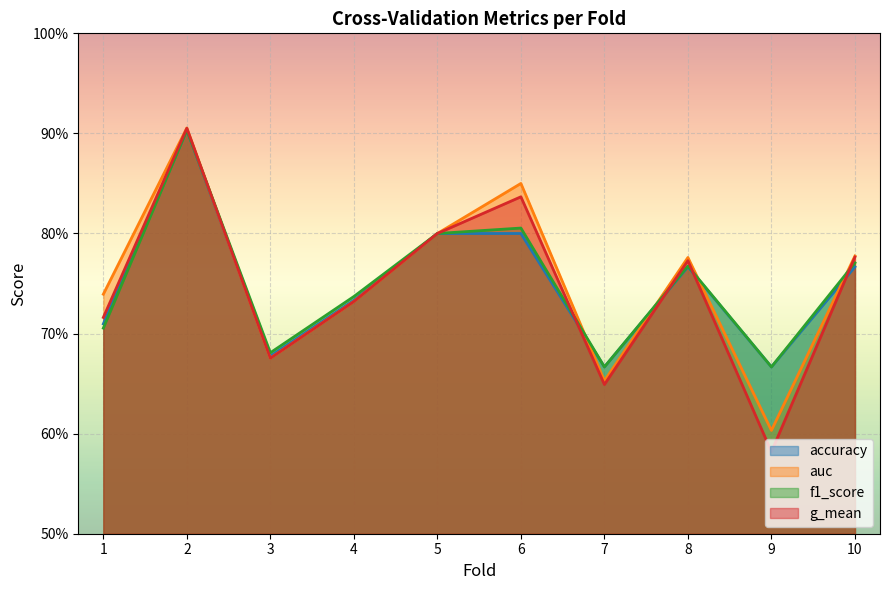

At which category is the sum across all series the highest?

2